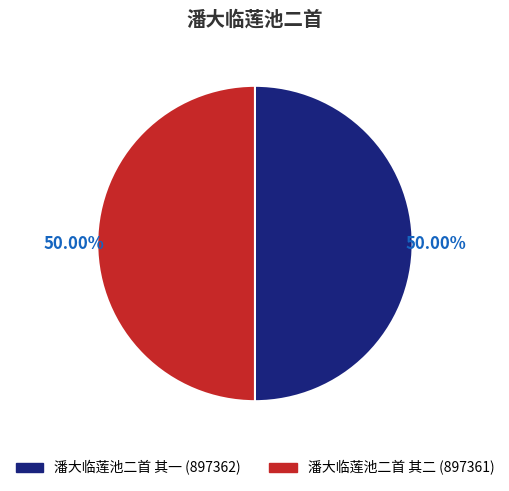

Count the number of slices in the pie.

2